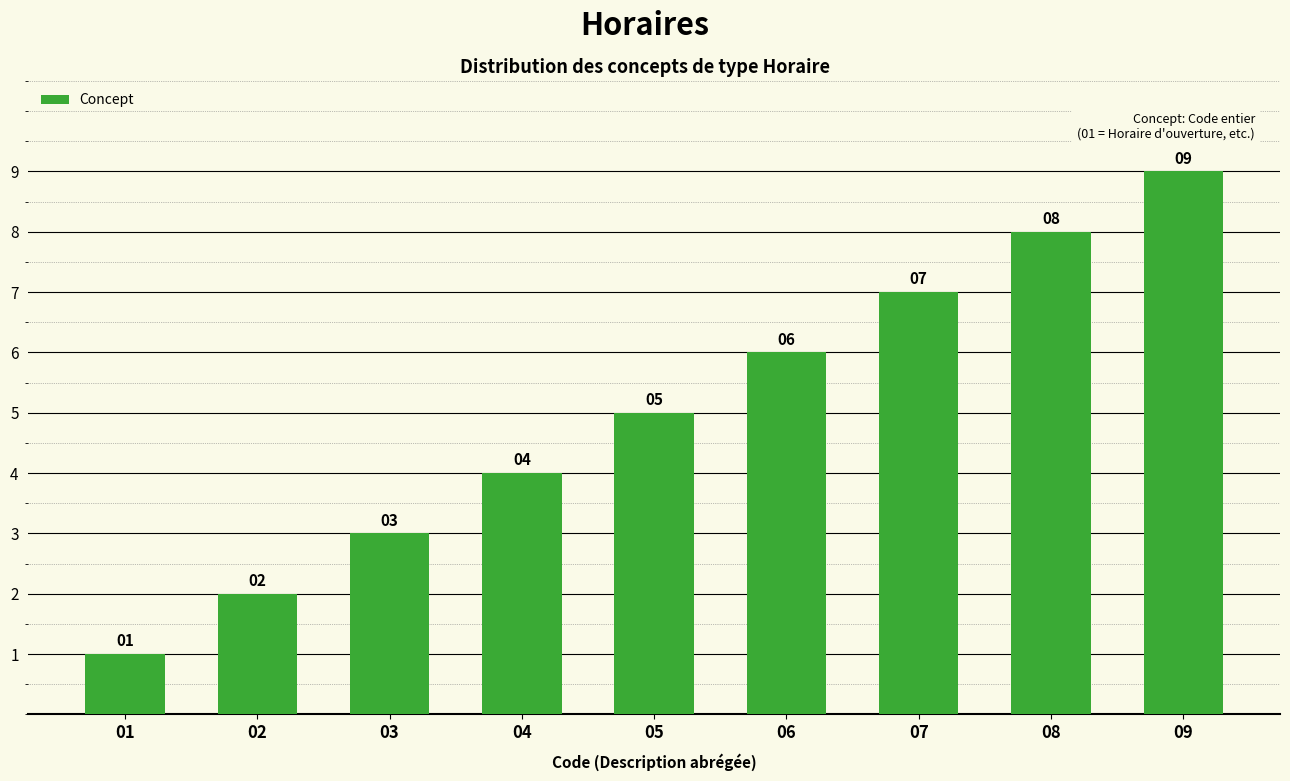

At which label is the value closest to 5?

05